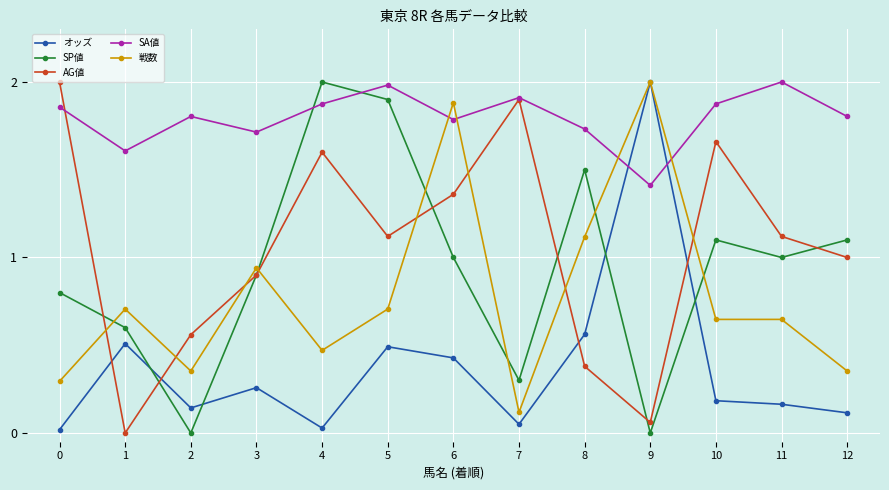

At which category is the sum across all series the highest?

6